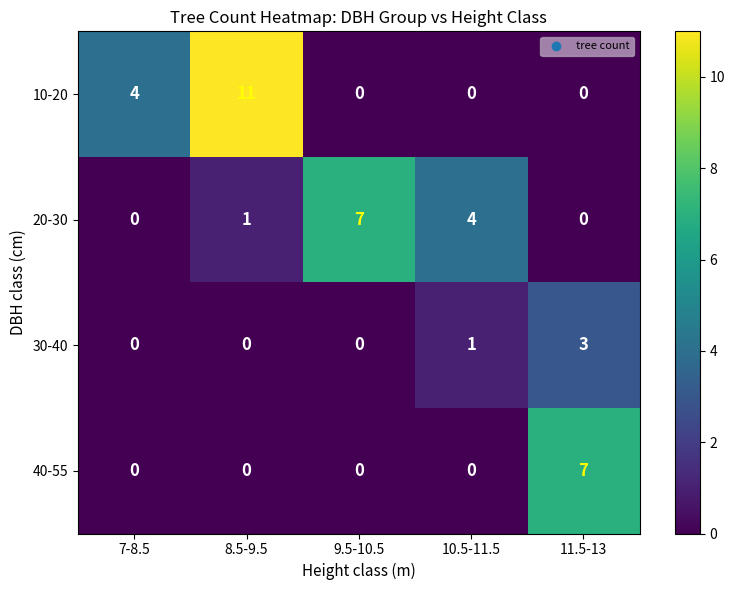

Which series has the largest total across all categories?

10-20